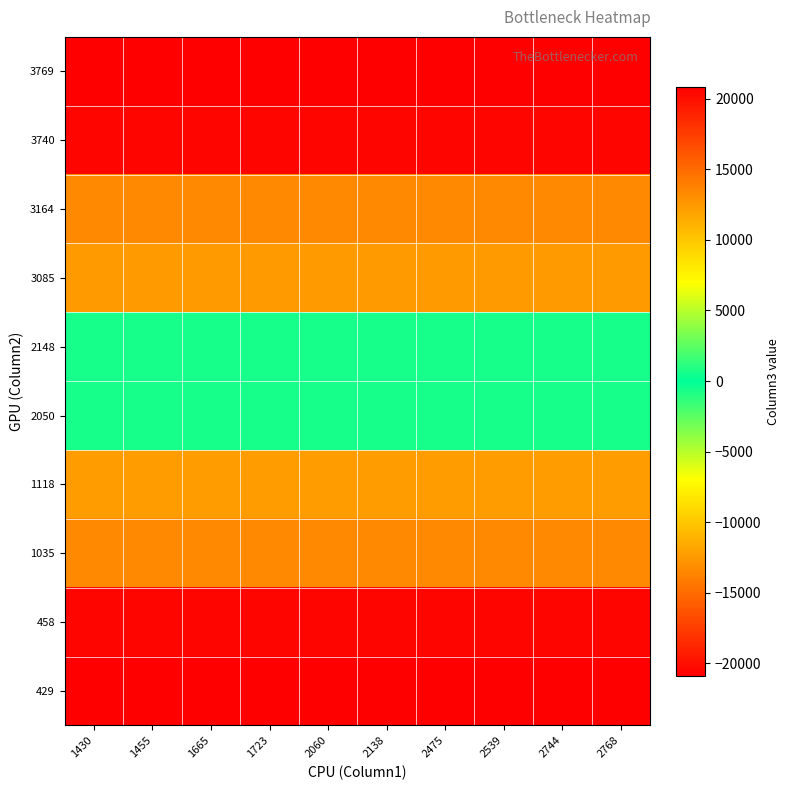

What is the maximum value shown in the chart?

20853.6